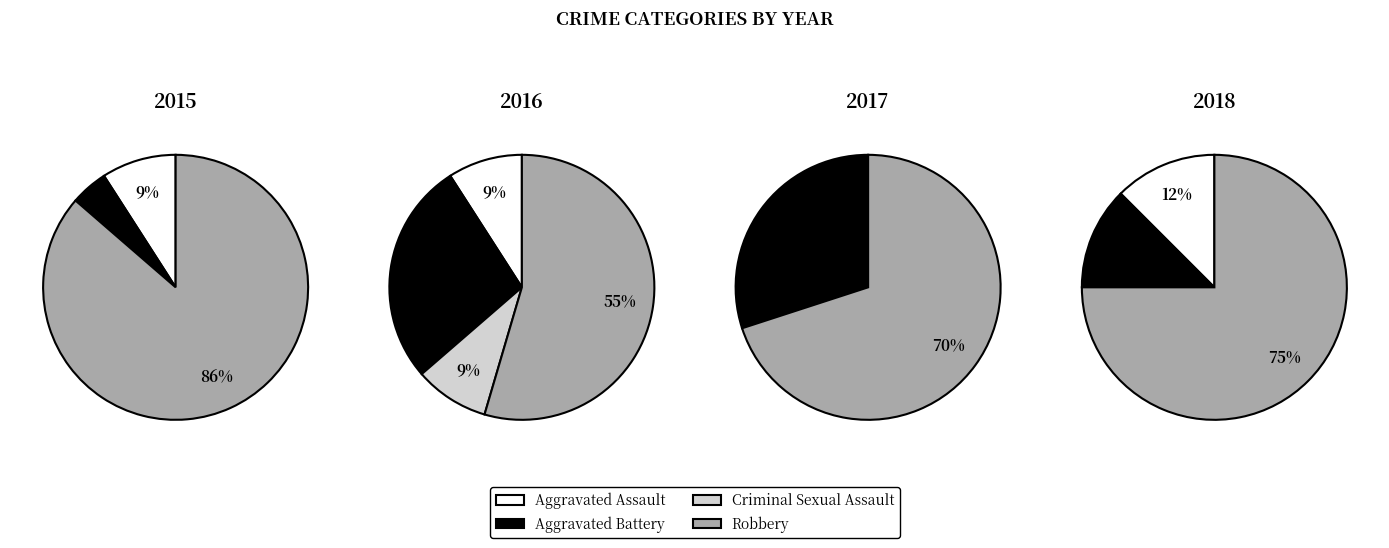

To the nearest percent, what is the average slice percentage?

25%